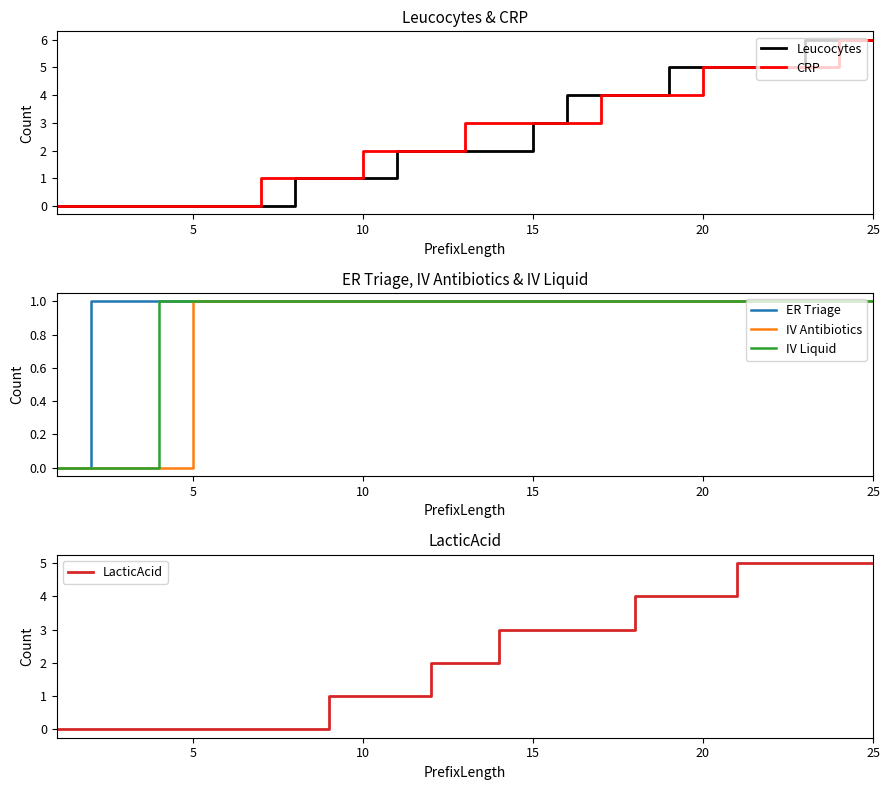

True or false: ER Triage has a value of 0 at 10.

False